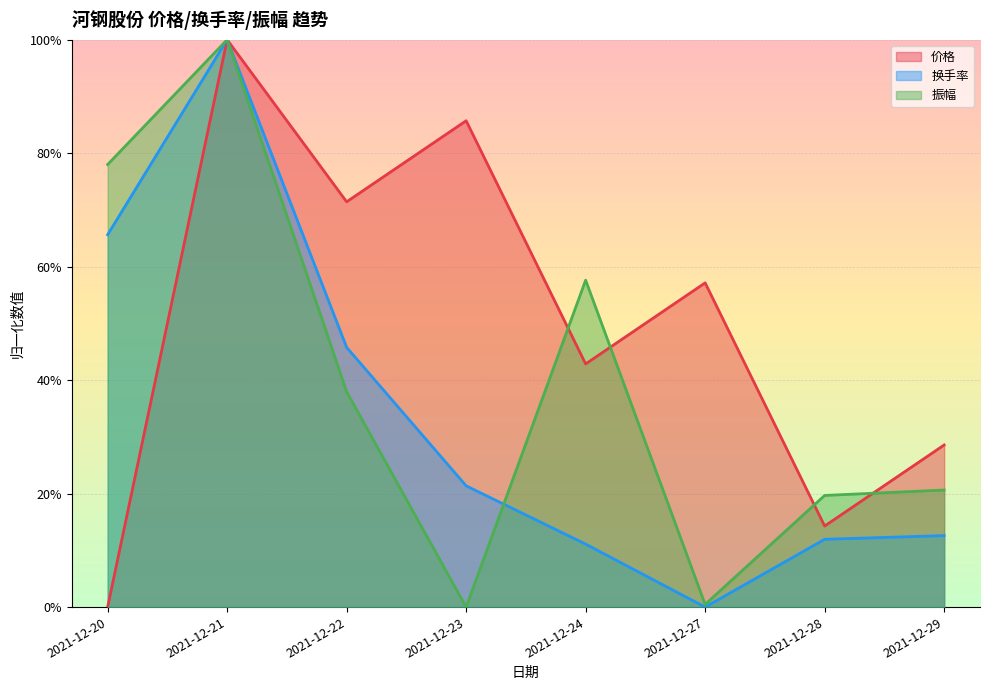

Which series has the widest spread of values?

价格